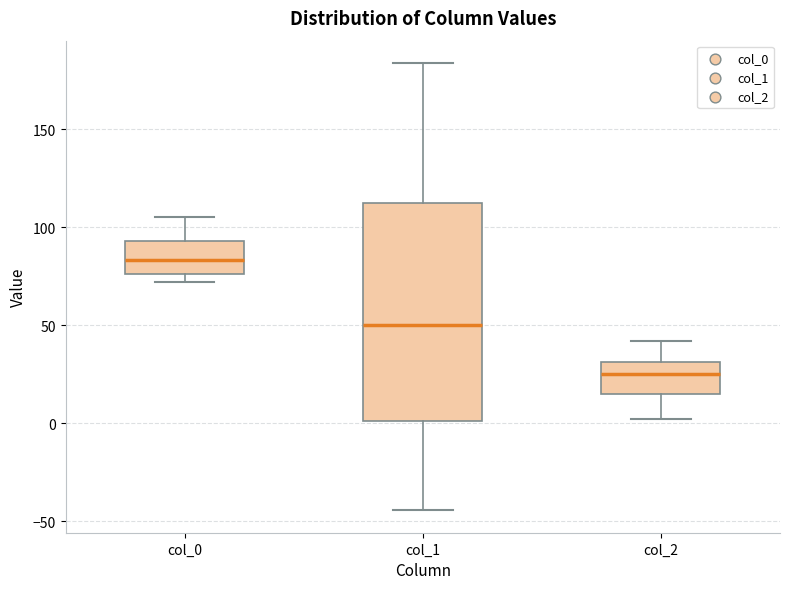

Which box is the tallest, from its lower edge to its upper edge?

col_1